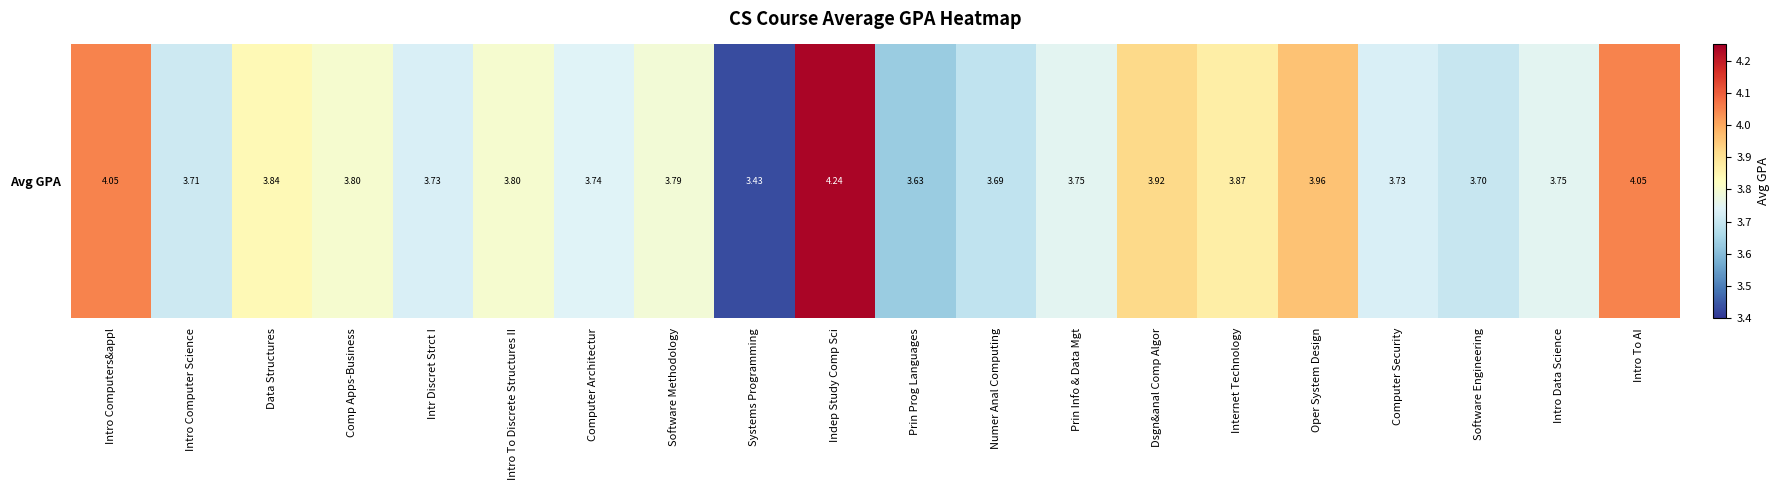

List the labels in order of value, smallest first.

Systems Programming, Prin Prog Languages, Numer Anal Computing, Software Engineering, Intro Computer Science, Intr Discret Strct I, Computer Security, Computer Architectur, Prin Info & Data Mgt, Intro Data Science, Software Methodology, Comp Apps-Business, Intro To Discrete Structures II, Data Structures, Internet Technology, Dsgn&anal Comp Algor, Oper System Design, Intro Computers&appl, Intro To AI, Indep Study Comp Sci